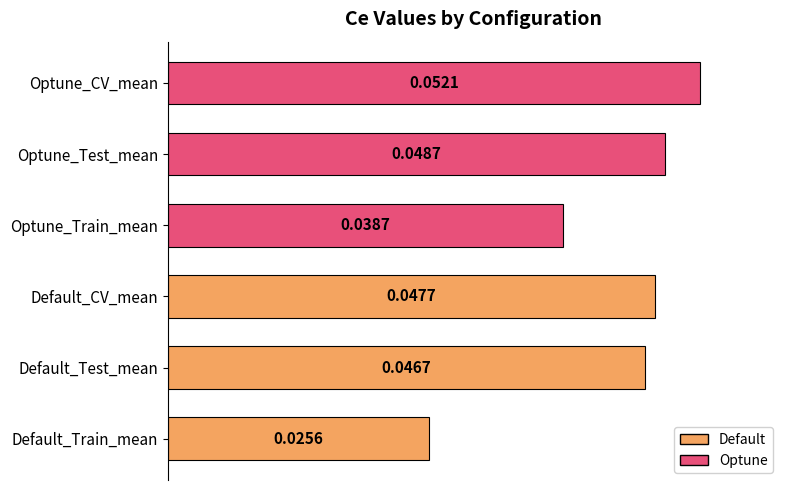

At which label is the value closest to 0?

Default_Train_mean